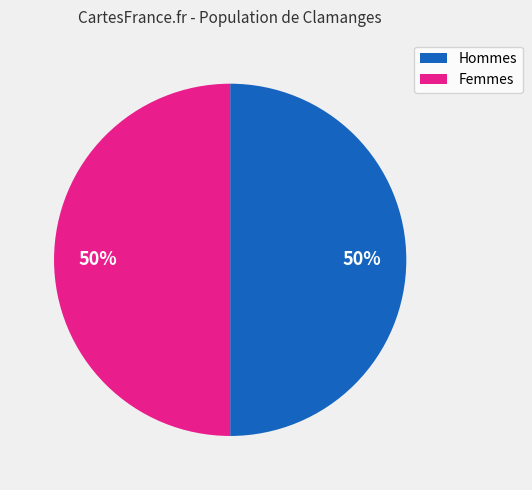

To the nearest percent, what portion does Femmes represent?

50%